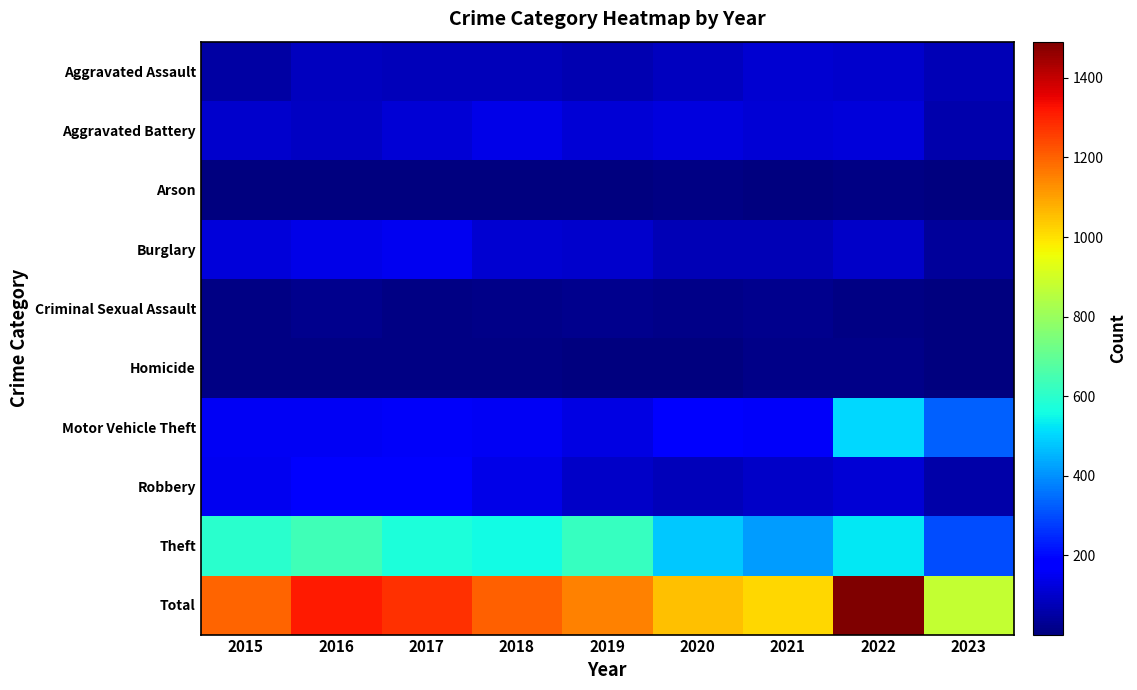

Between 2021 and 2022, which series saw the biggest shift?

Total